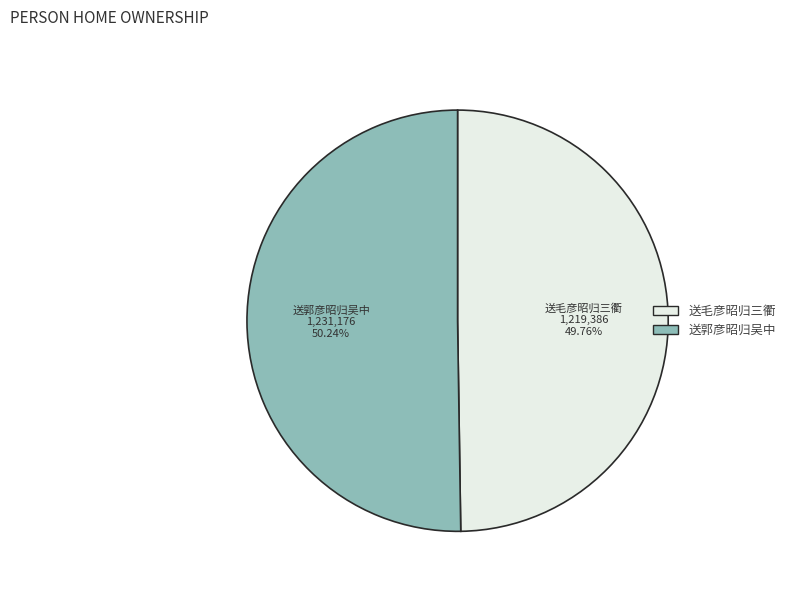

To the nearest percent, what percentage of the pie is 送郭彦昭归吴中?

50%